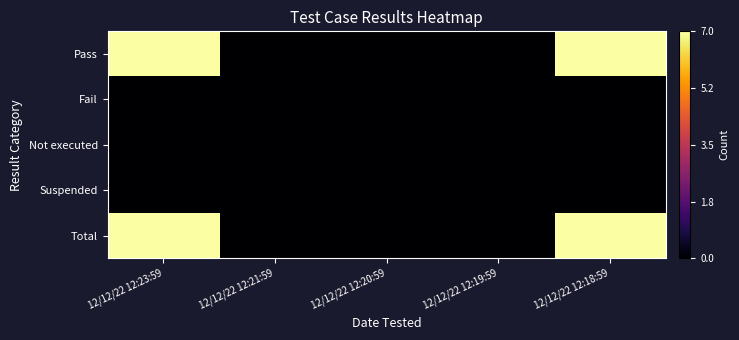

At 12/12/22 12:18:59, list the series in order from largest to smallest.

Pass, Total, Fail, Not executed, Suspended